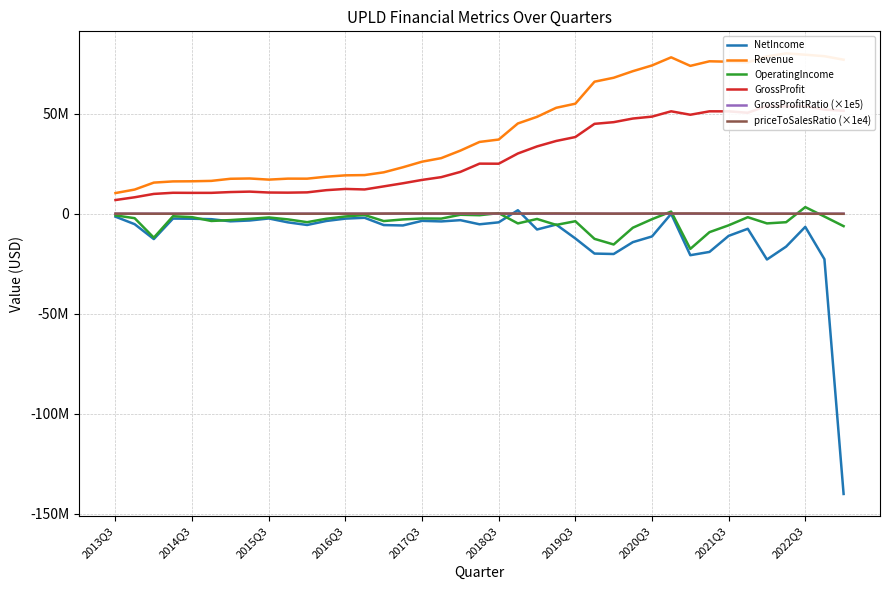

What is the difference between the second highest and minimum values in the priceToSalesRatio (×1e4) series?

173200.0